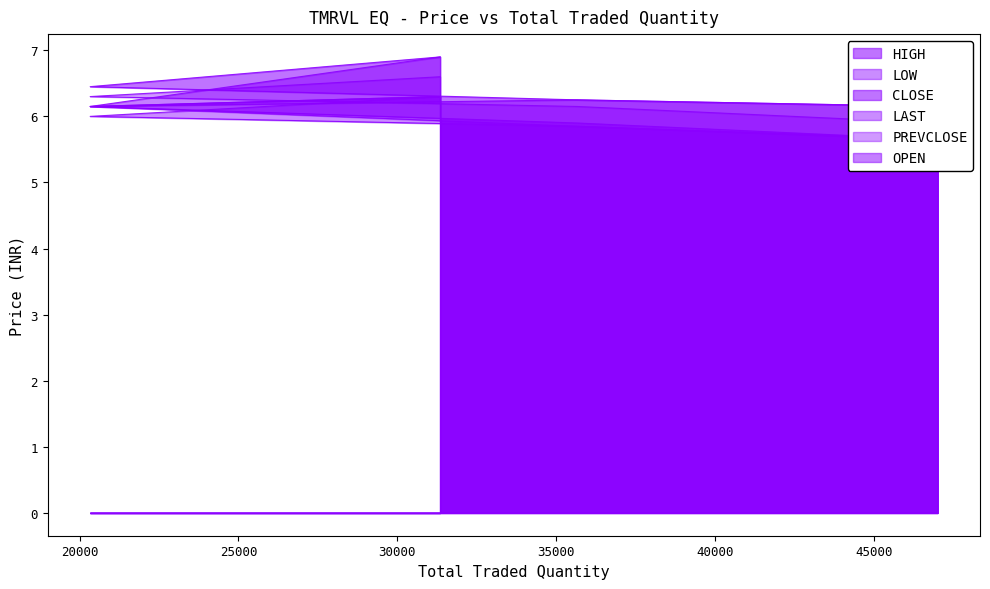

At 31344, list the series in order from largest to smallest.

HIGH, OPEN, PREVCLOSE, LOW, CLOSE, LAST